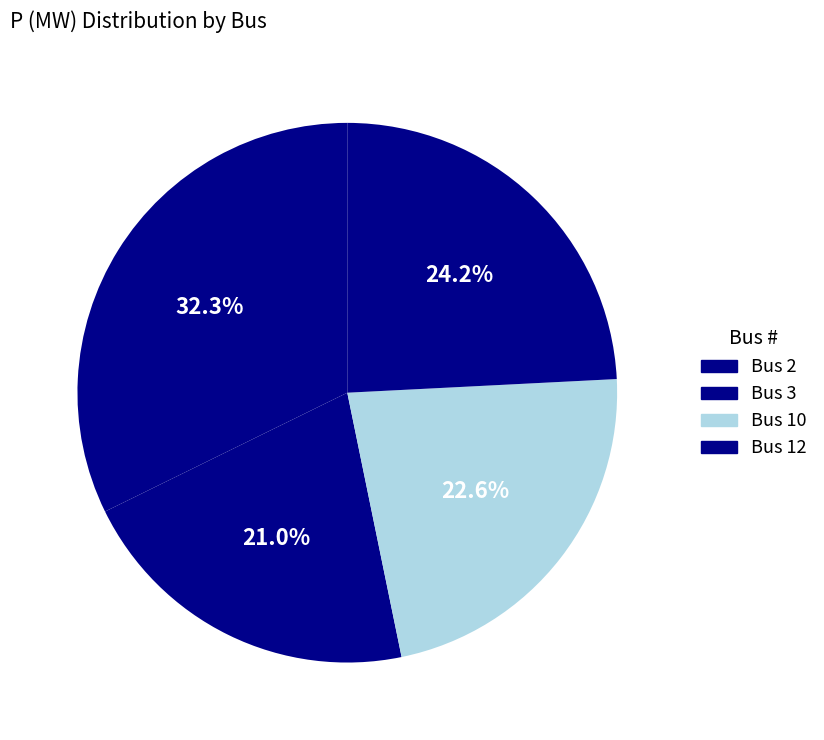

How many slices are in this pie chart?

4